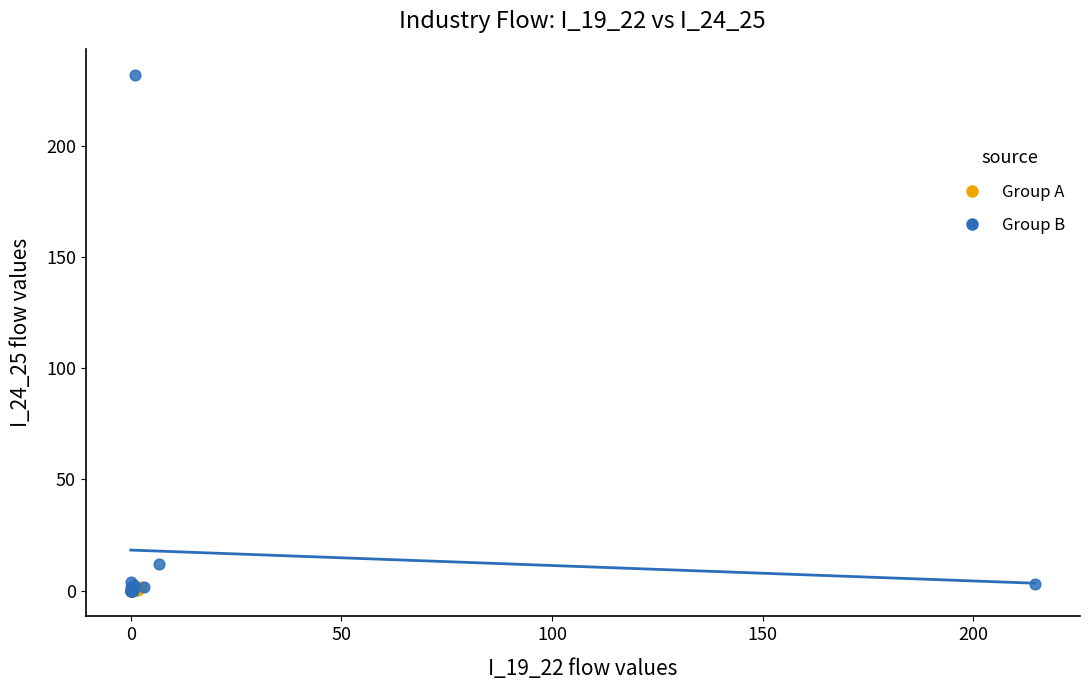

Which series reaches the maximum Y coordinate?

Group B